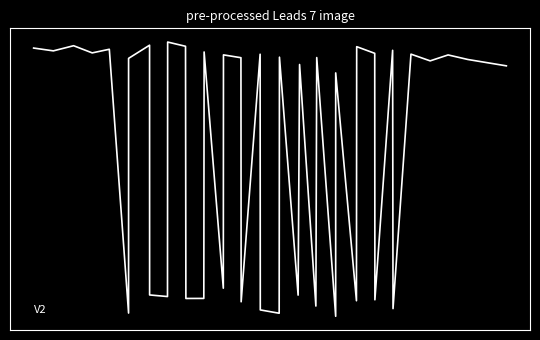

Does the chart display data point markers on the line(s)?

No